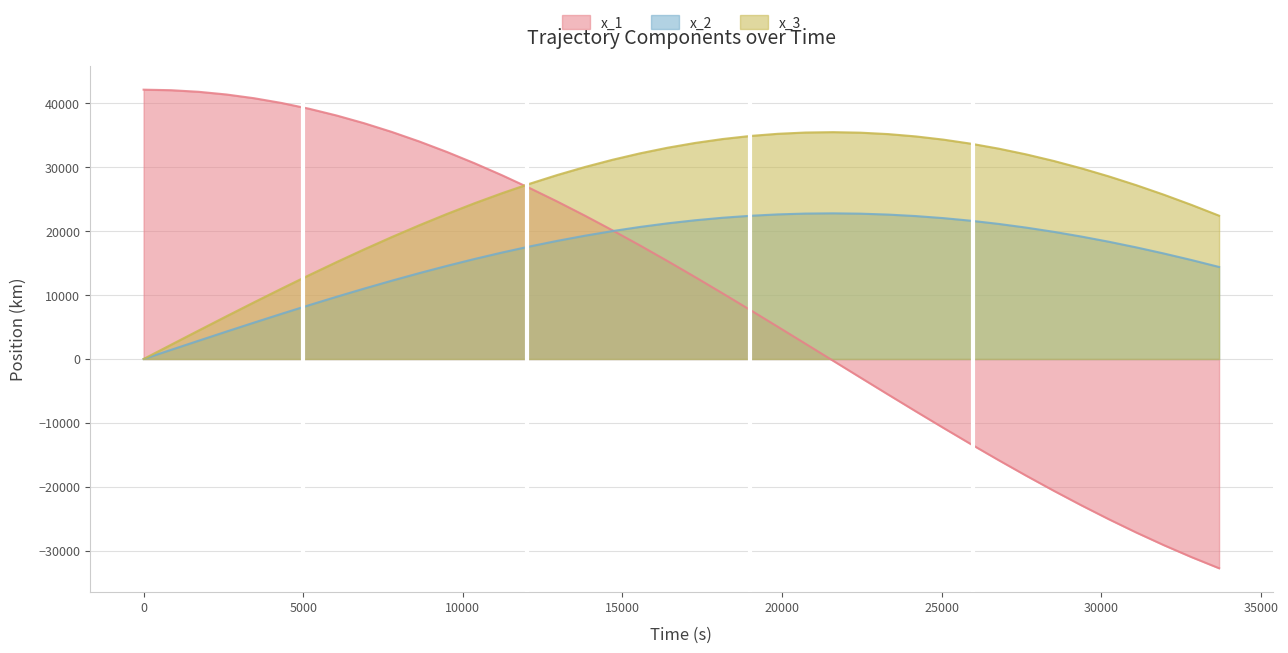

Which series has the largest total across all categories?

x_3